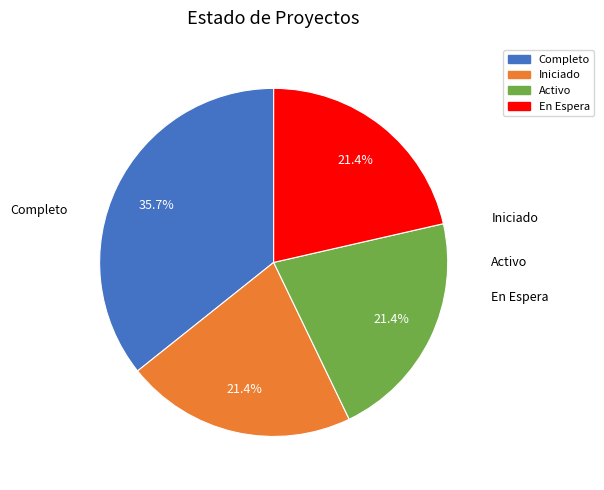

What percentage is the Activo slice, to the nearest percent?

21%